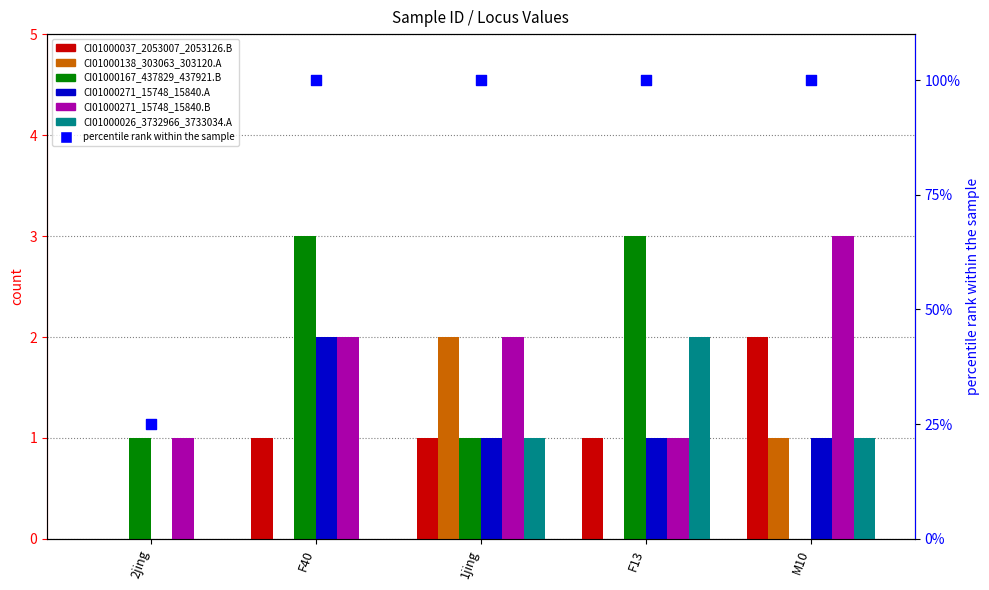

Which series has the widest spread of Y values?

CI01000167_437829_437921.B